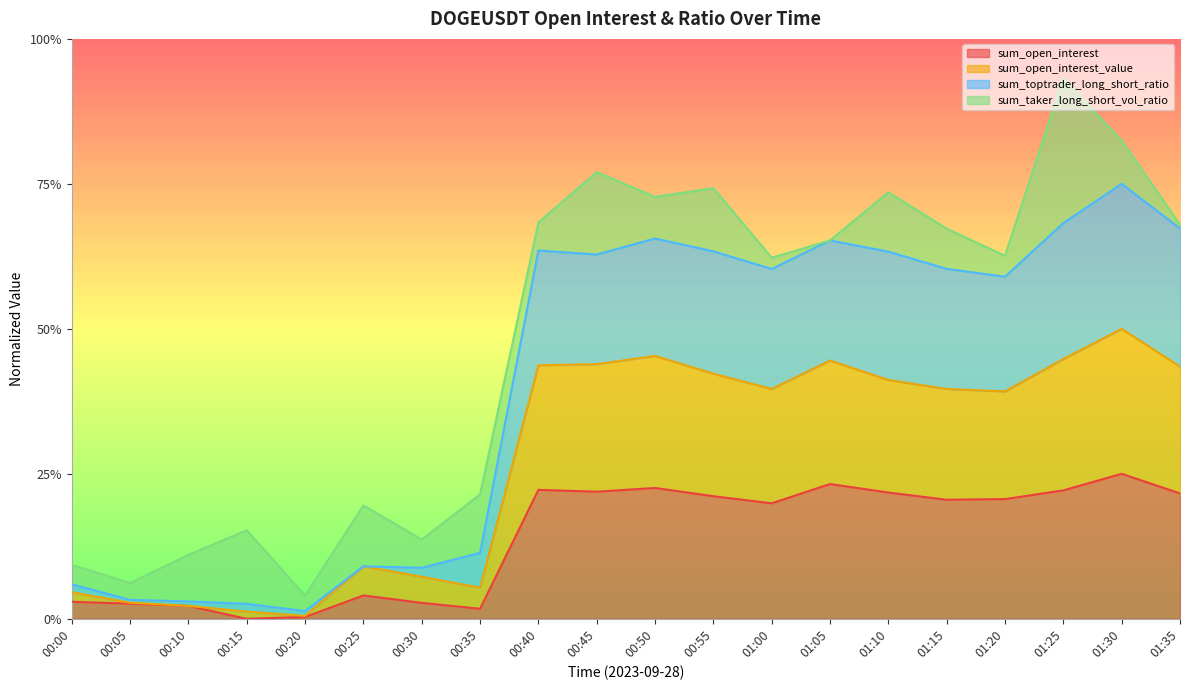

What is the difference between the maximum and minimum values in the sum_toptrader_long_short_ratio series?

0.7